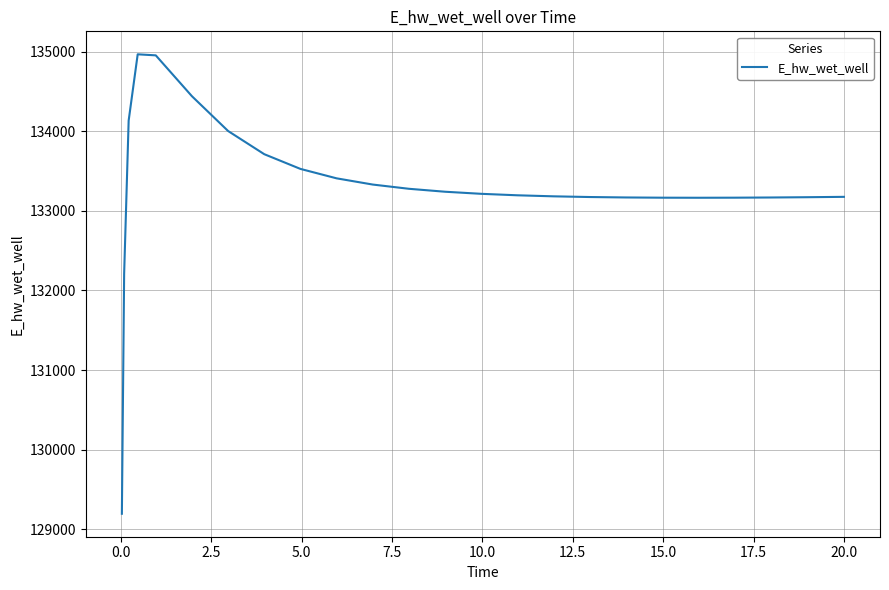

What is the difference between the maximum and minimum values?

5769.8